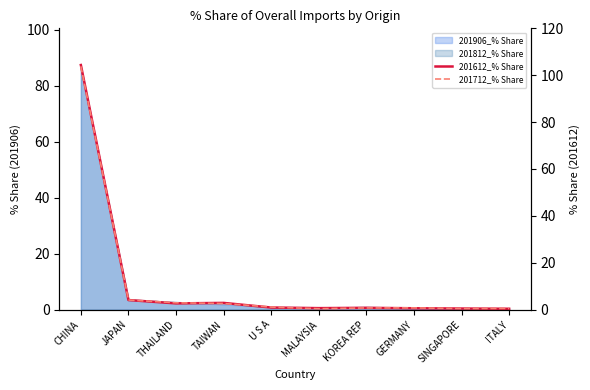

What is the difference between the second highest and second lowest values in the 201612_% Share series?

3.0